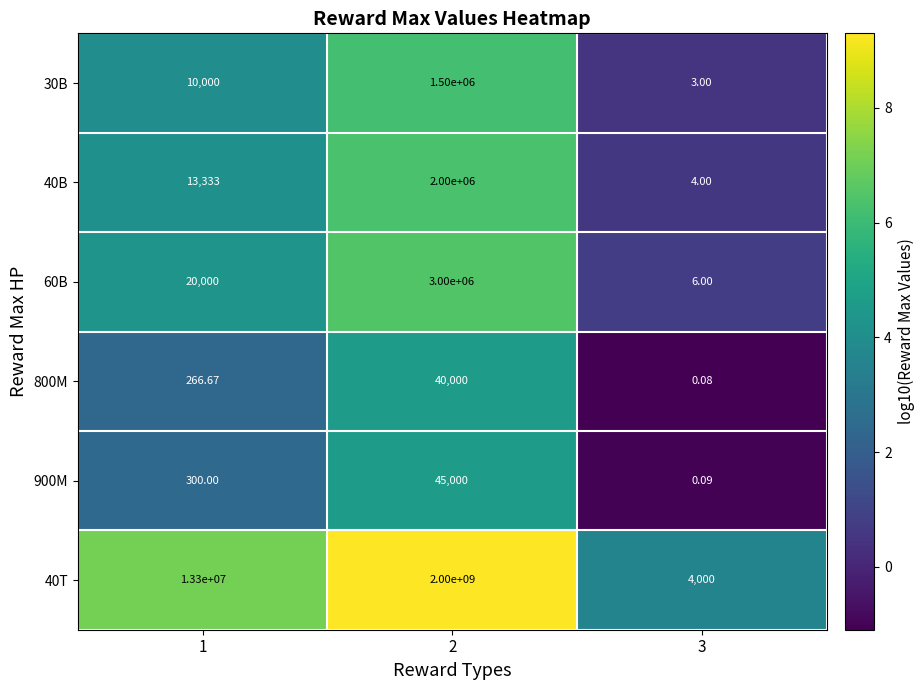

Rank the series by their maximum value, from lowest to highest.

800M, 900M, 30B, 40B, 60B, 40T